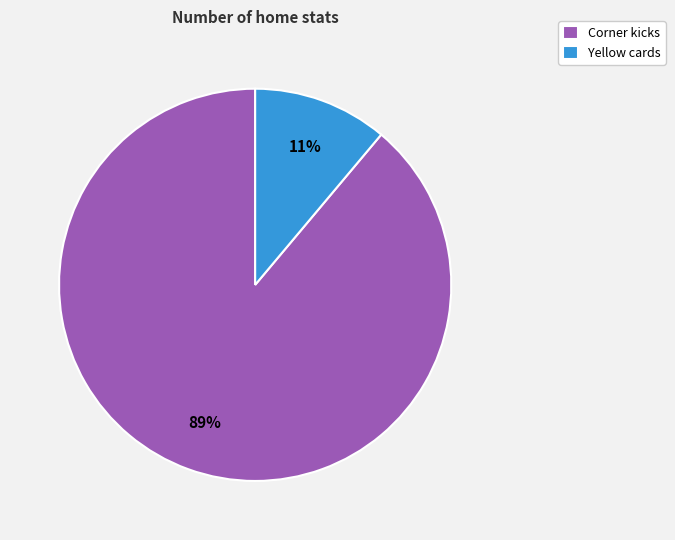

How many segments does this pie chart have?

2